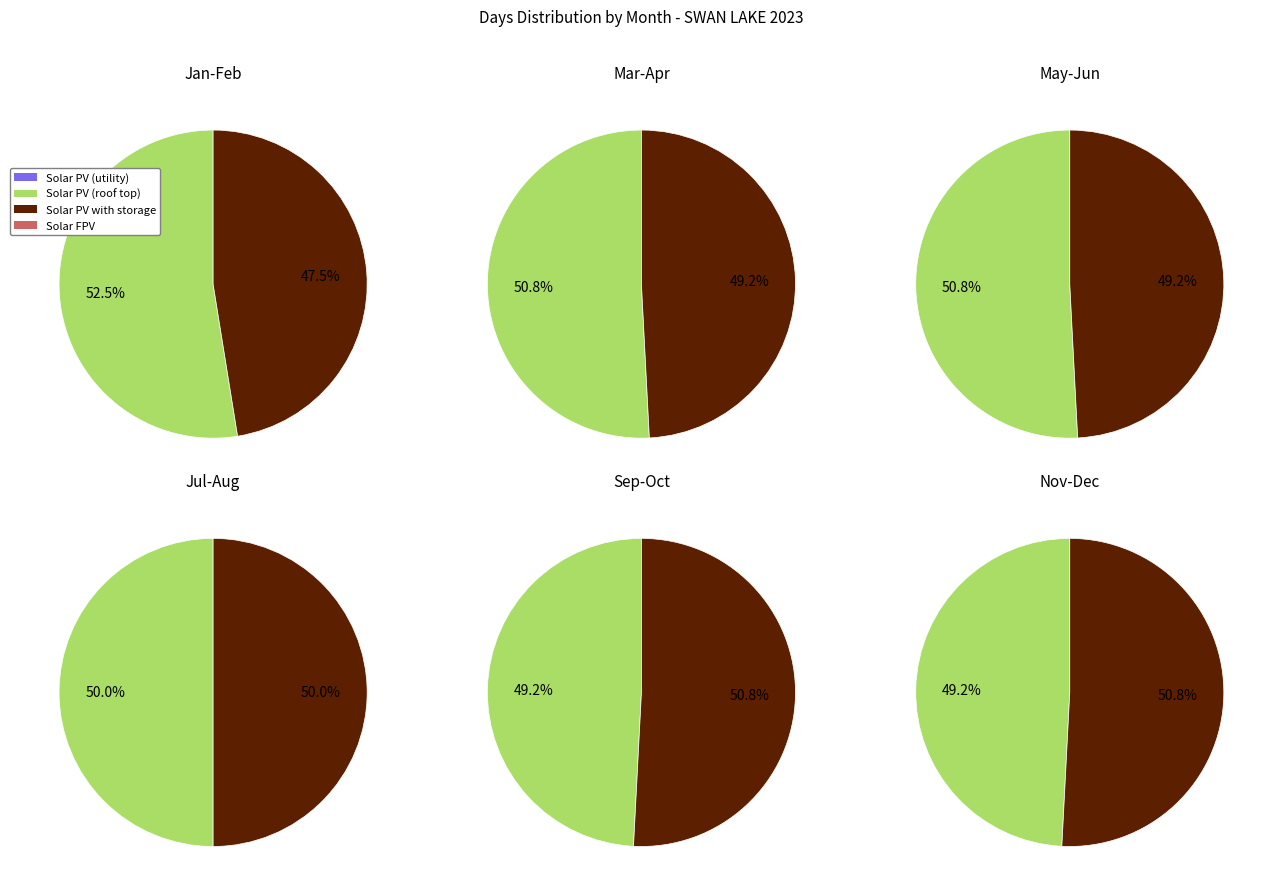

Count the number of slices in the pie.

12